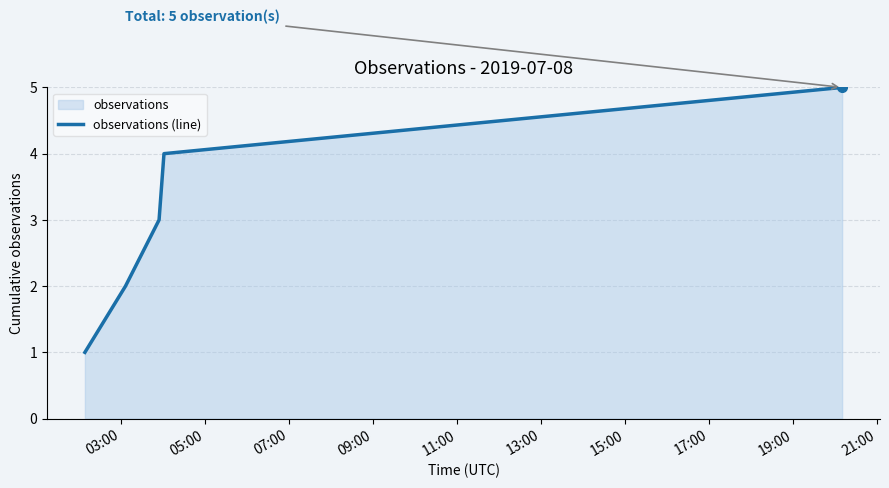

What is the maximum value shown in the chart?

5